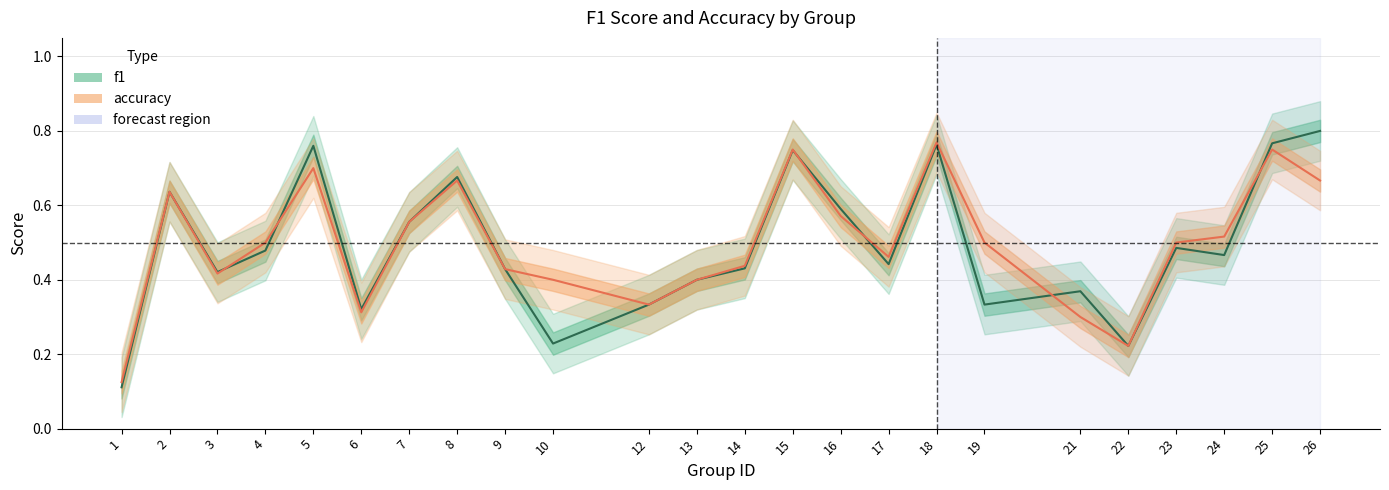

What is the value of the f1 point at the 6th from the left?

0.3